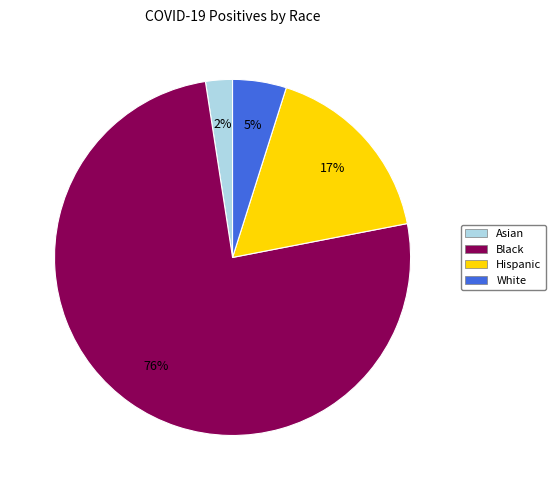

Between Black and White, which is larger?

Black